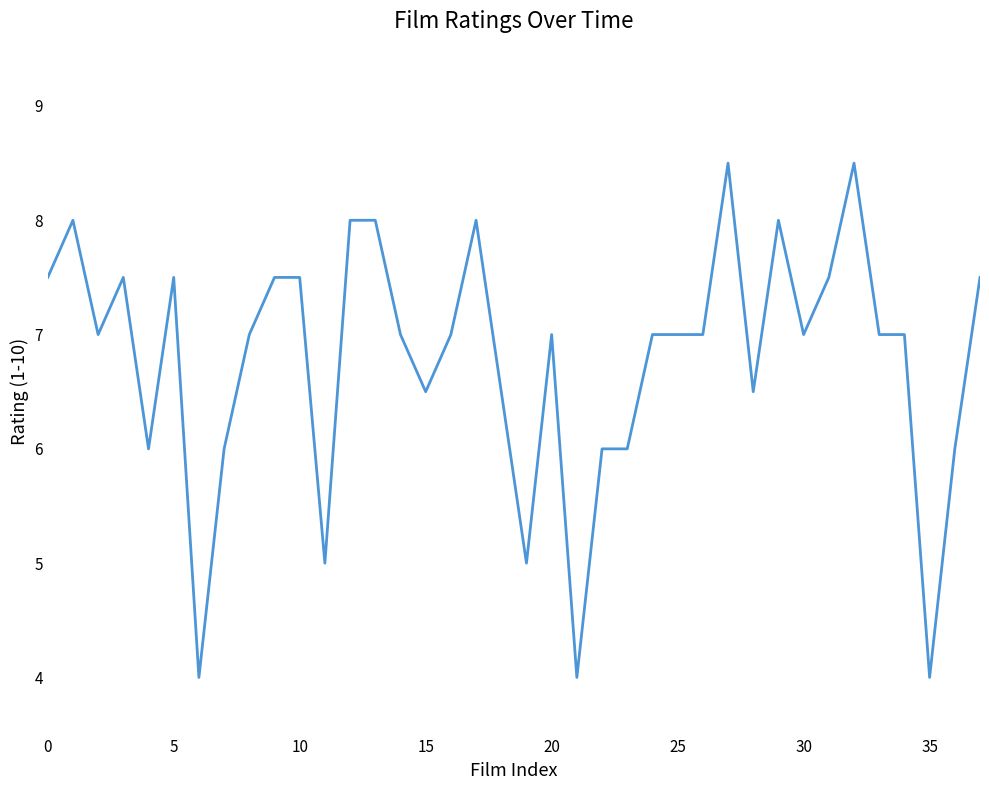

What is the difference between the maximum and minimum values?

4.5